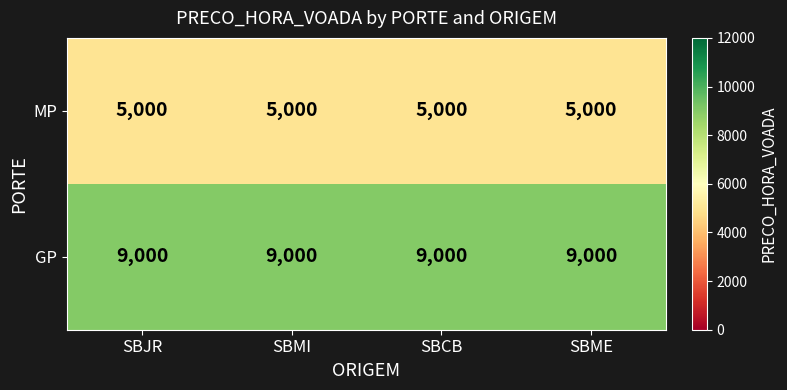

At how many categories does at least one series exceed 6537?

4